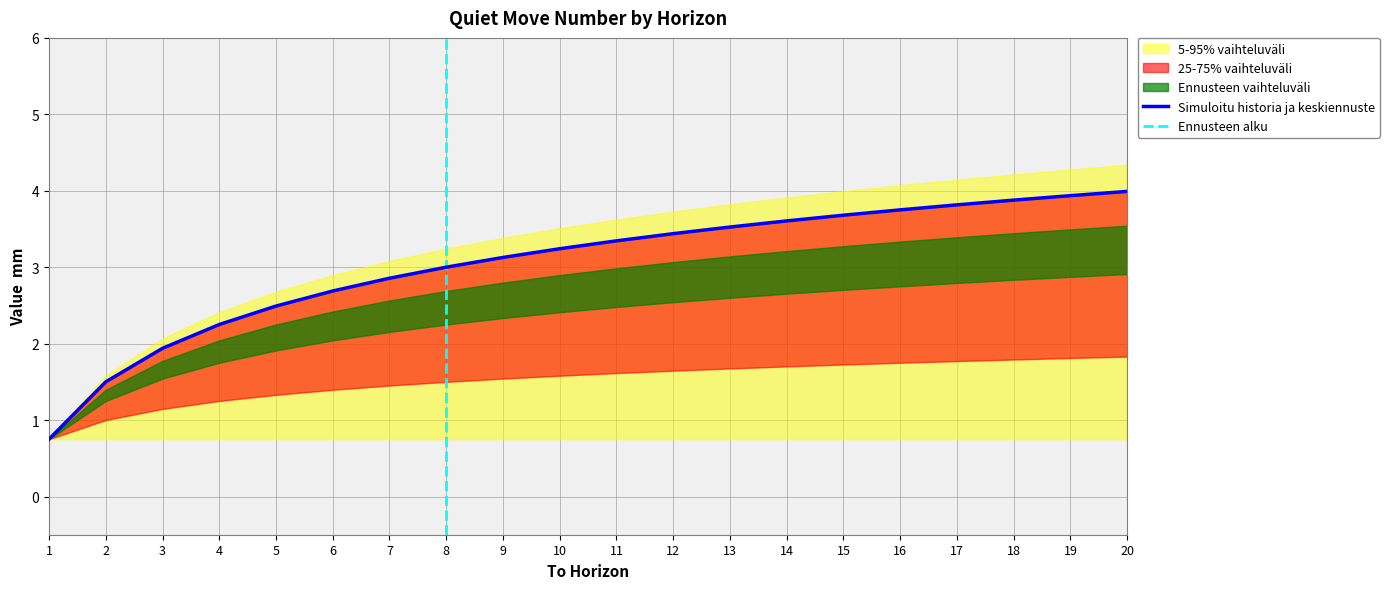

True or false: Quiet Move 2 and Quiet Move 10 cross at least once.

False